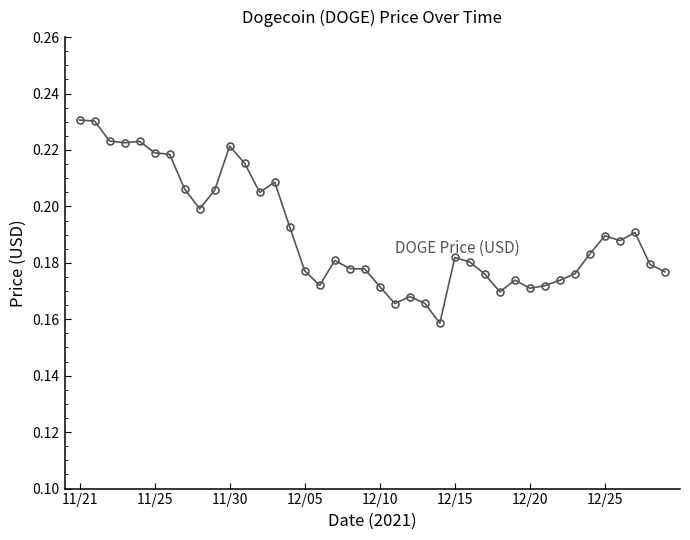

Count the values in the range 0 to 1.

40